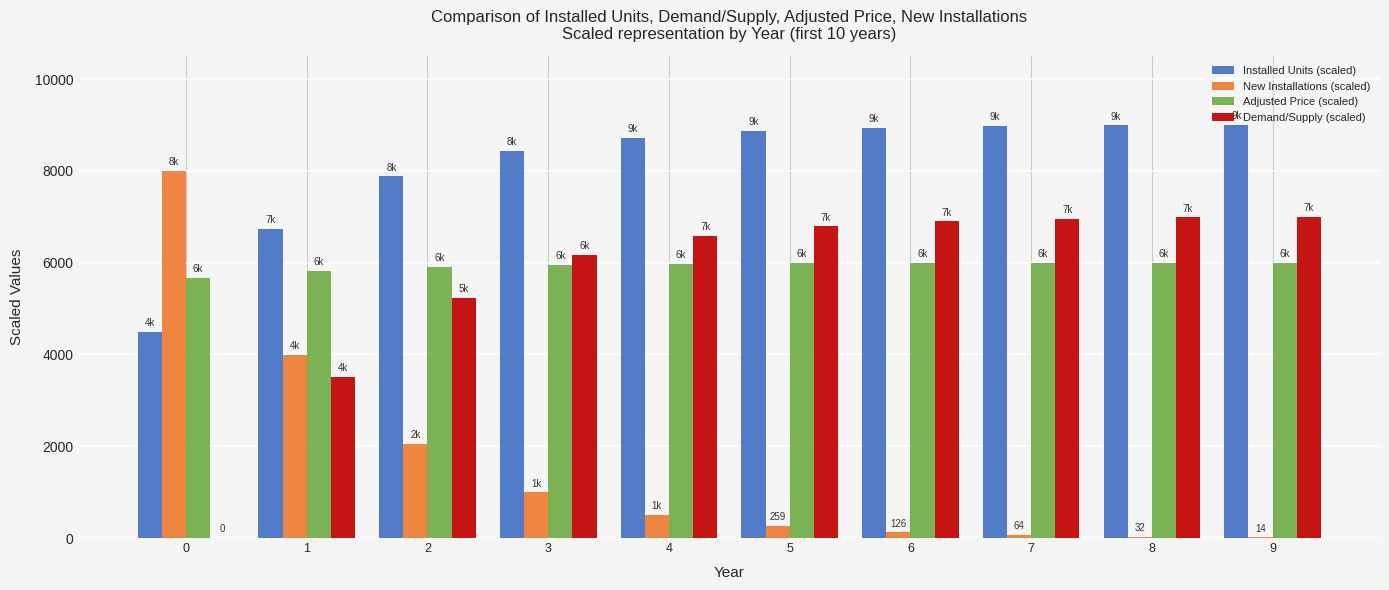

What is the maximum value shown in the chart?

9000.0